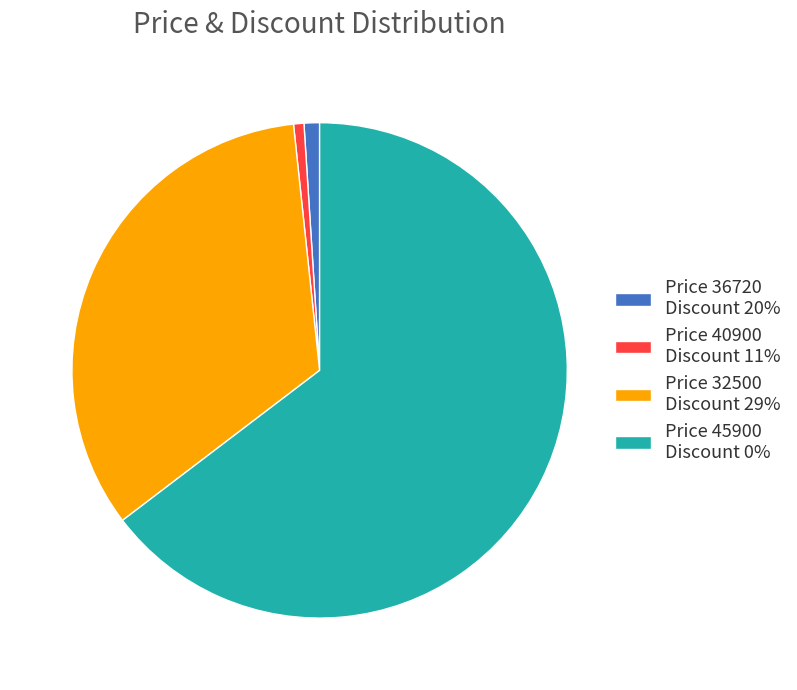

Between Price 36720 Discount 20% and Price 45900 Discount 0%, which is larger?

Price 45900 Discount 0%